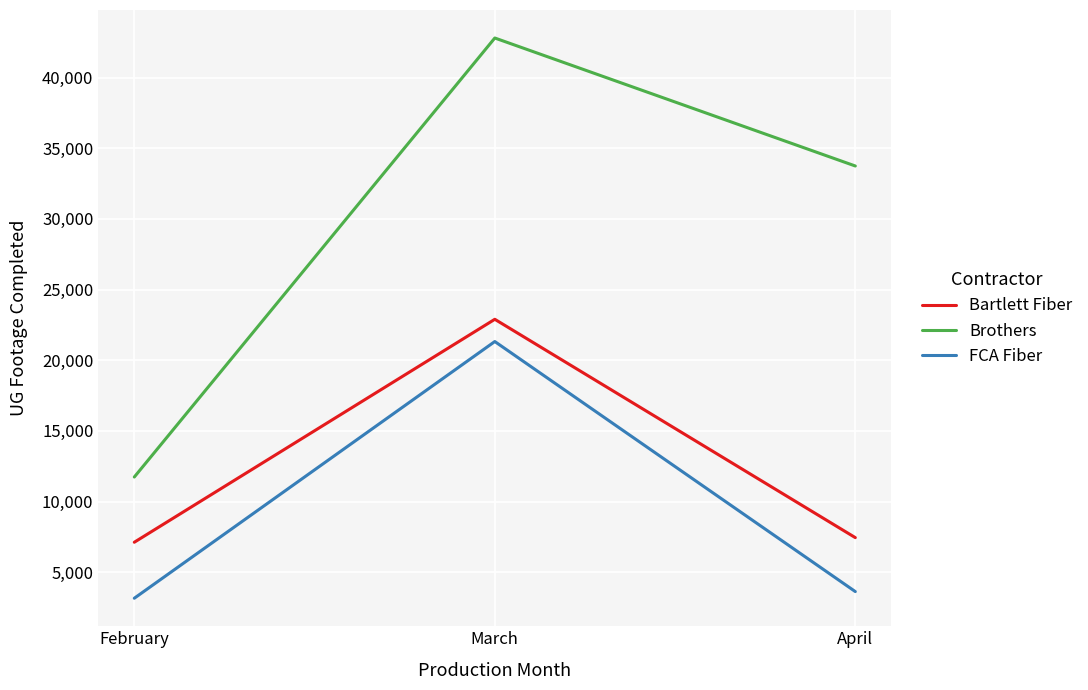

The FCA Fiber series shows 5298 at February. True or false?

False